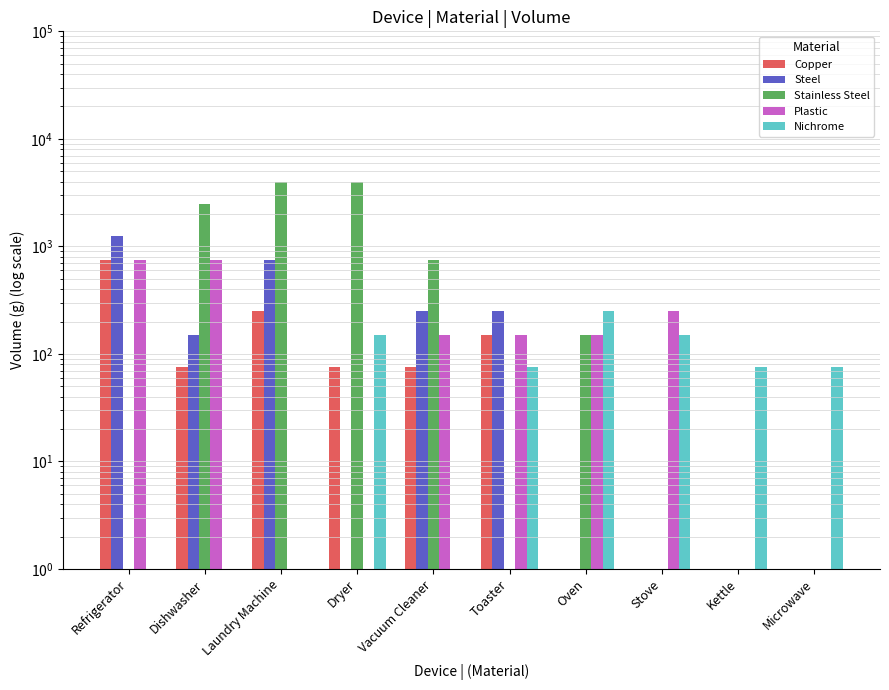

What are all the series names shown in the legend?

Copper, Steel, Stainless Steel, Plastic, Nichrome